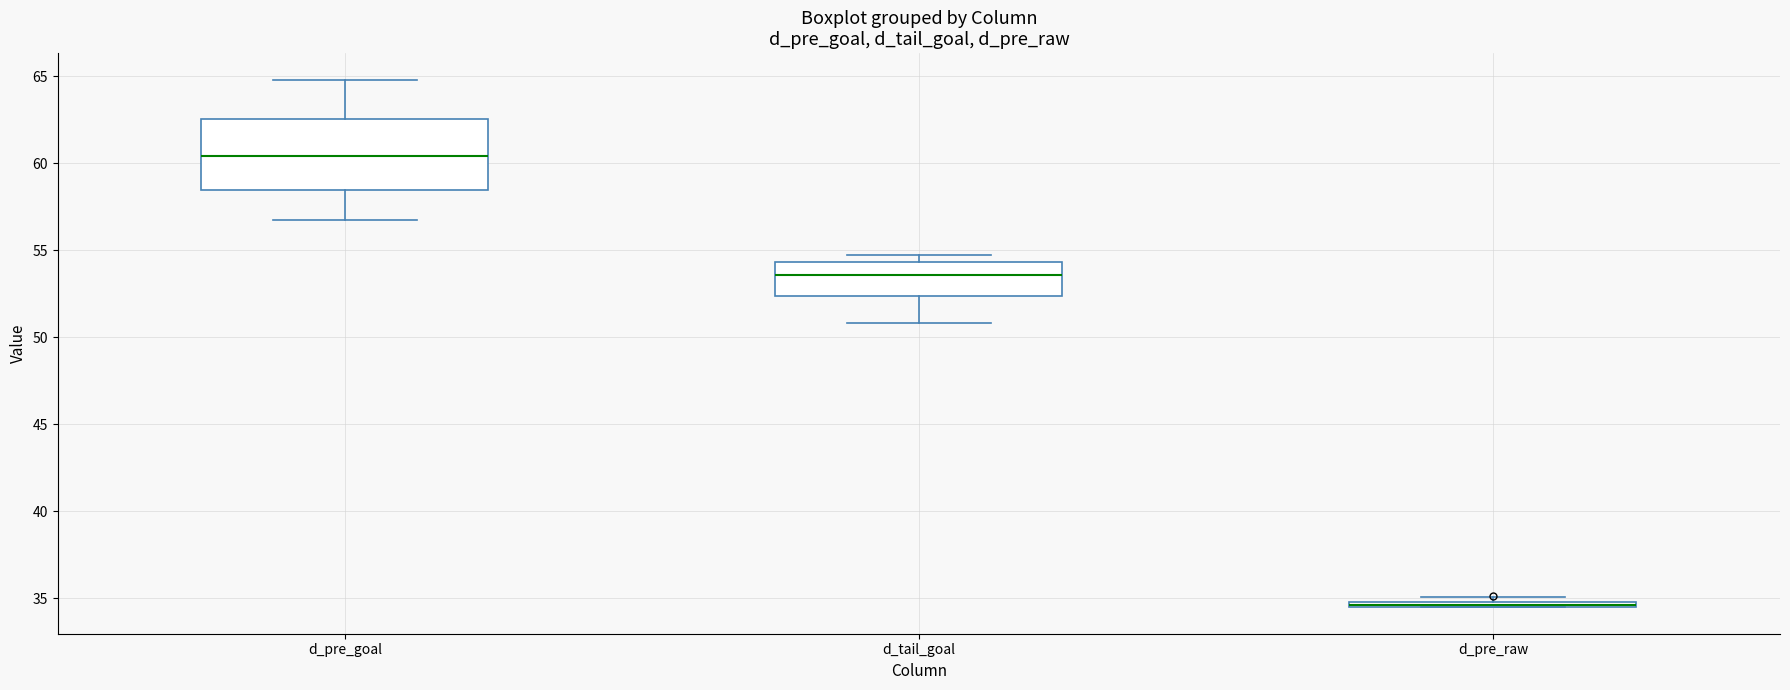

Where is the upper edge of the box for d_pre_raw on the y-axis? The values are not printed on the chart, so give them approximately, as read against the axis.

35.0